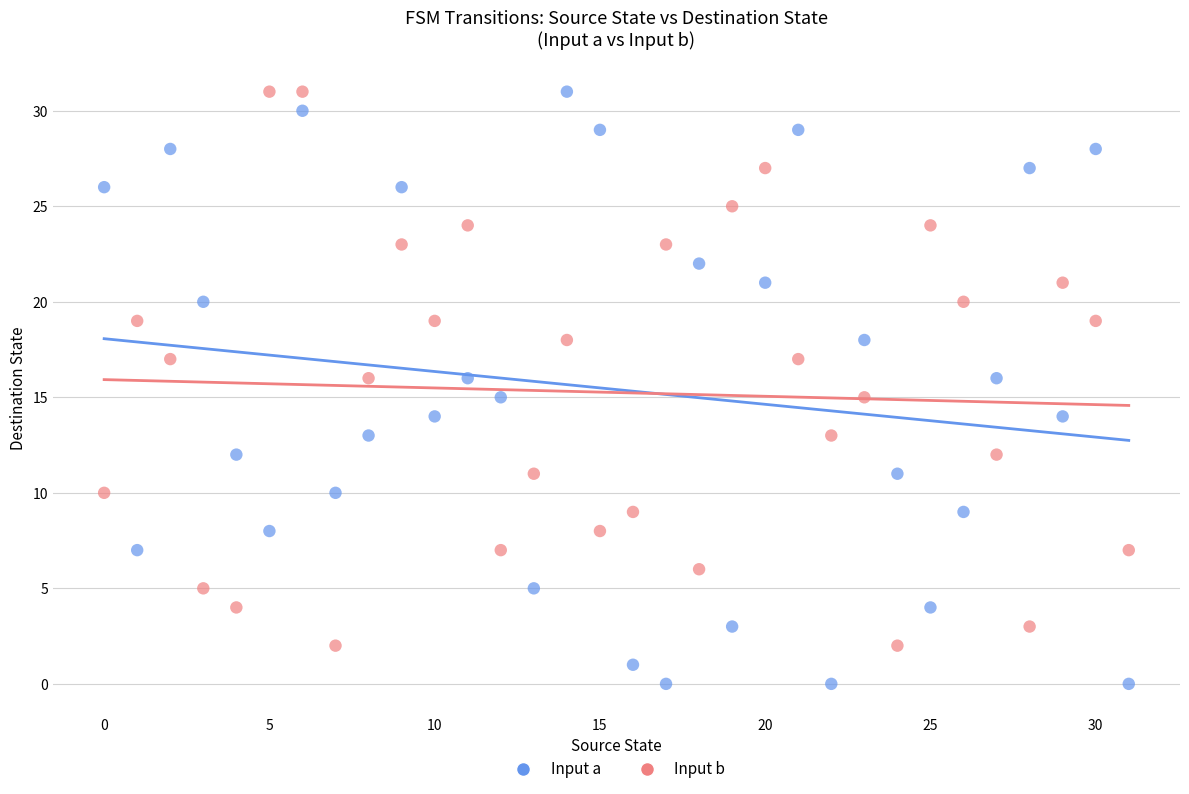

Across all data points, what is the range of Y values (max minus min)?

31